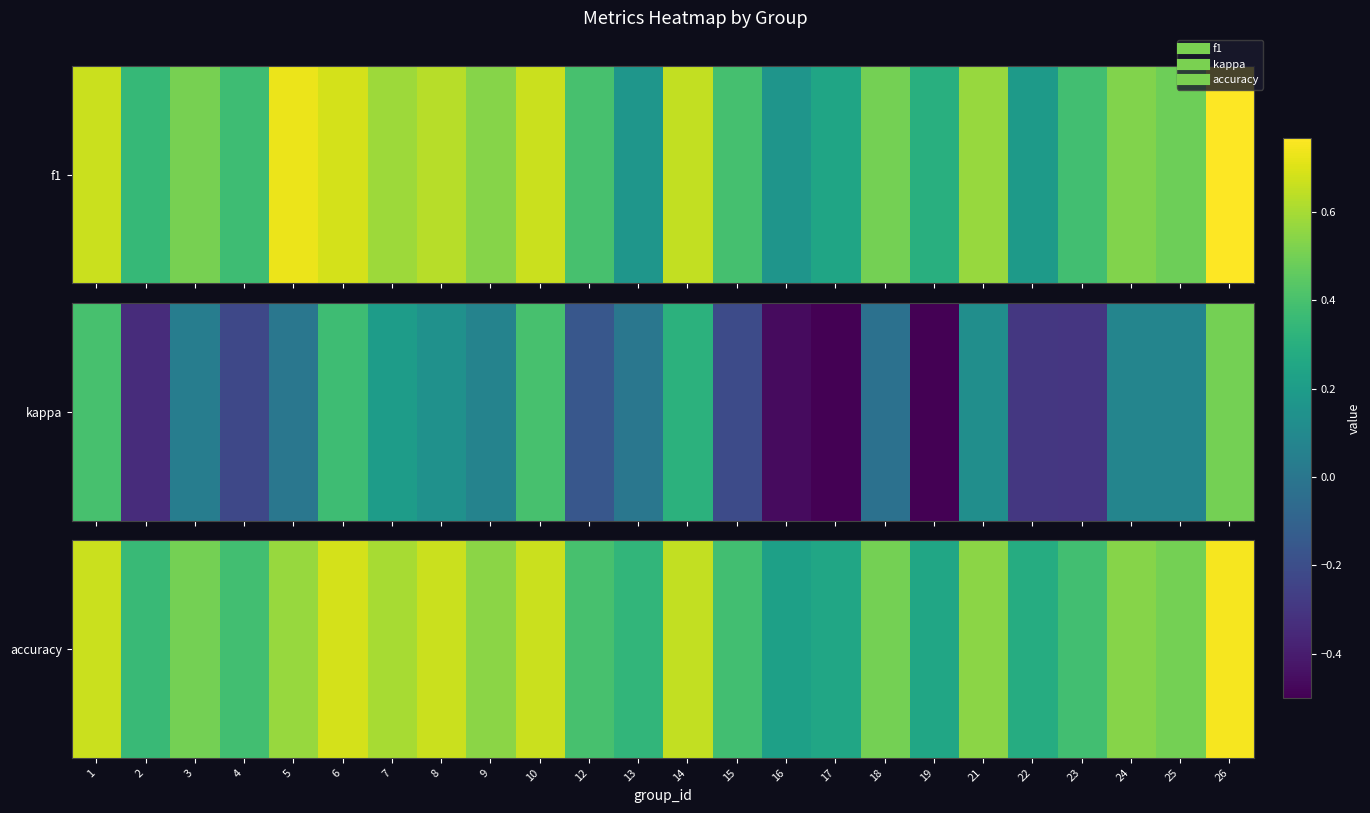

Which has a higher value, 15 or 6?

6